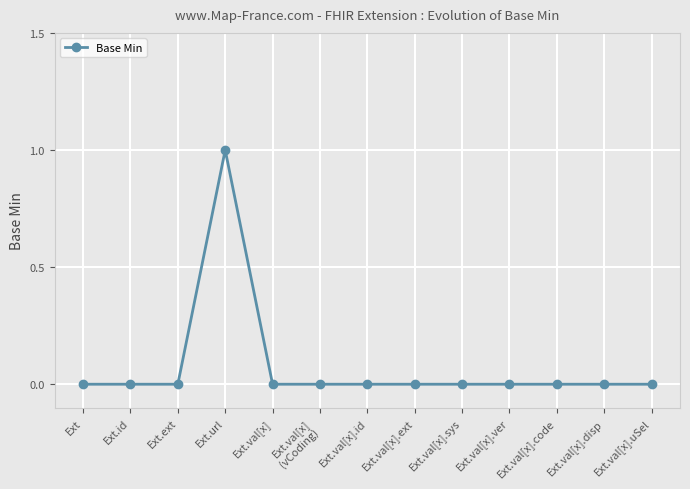

Which label corresponds to the largest value in the chart?

Ext.url